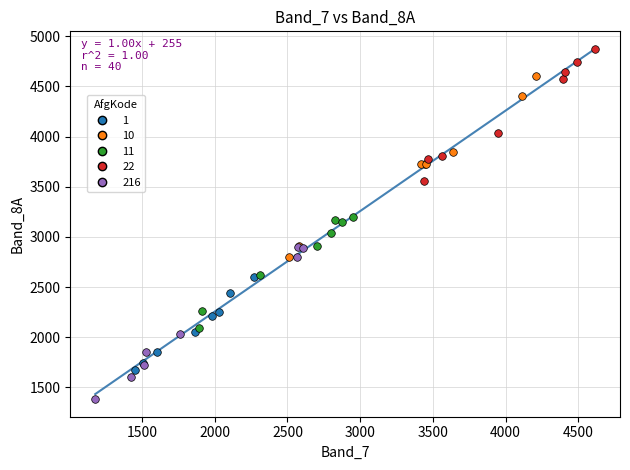

Which series has the largest Y range (max minus min)?

10